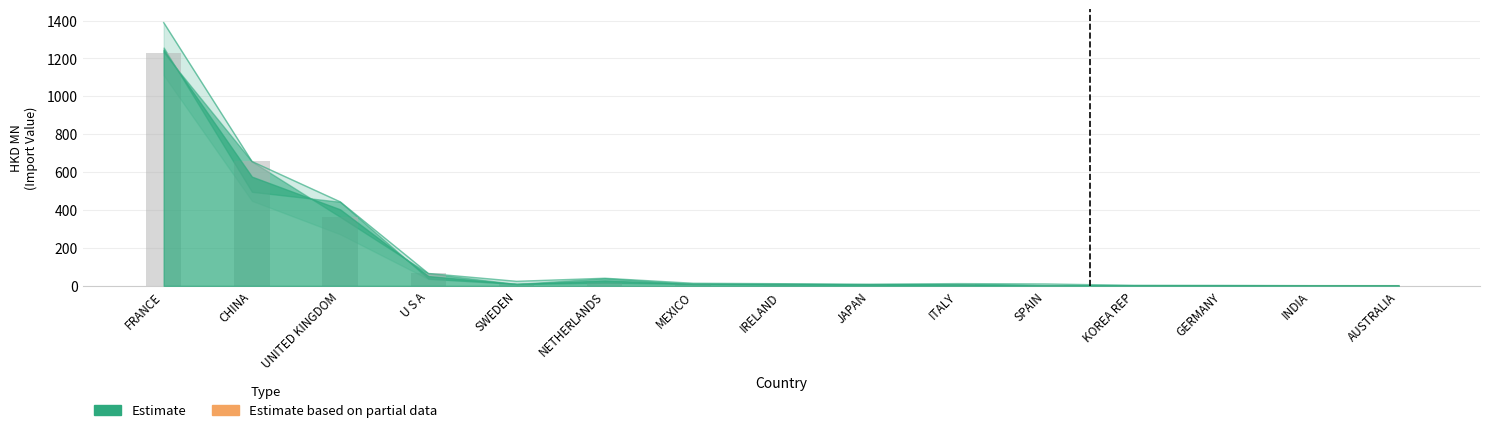

What is the label of the 9th bar from the left?

JAPAN